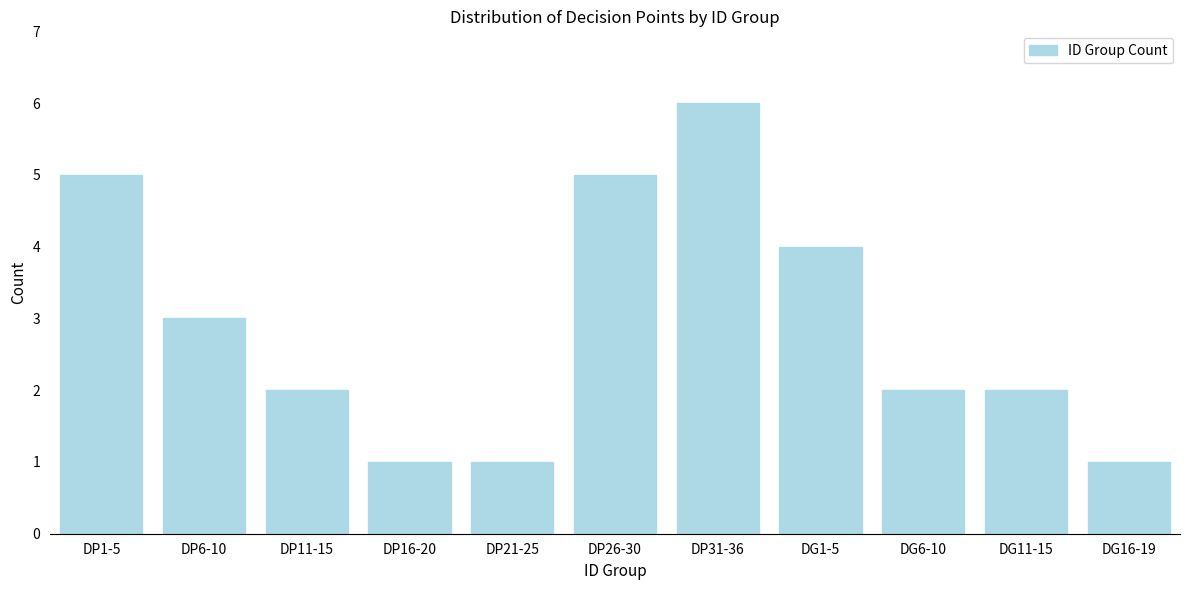

Reading left to right, what are all the values shown in this chart?

5	3	2	1	1	5	6	4	2	2	1